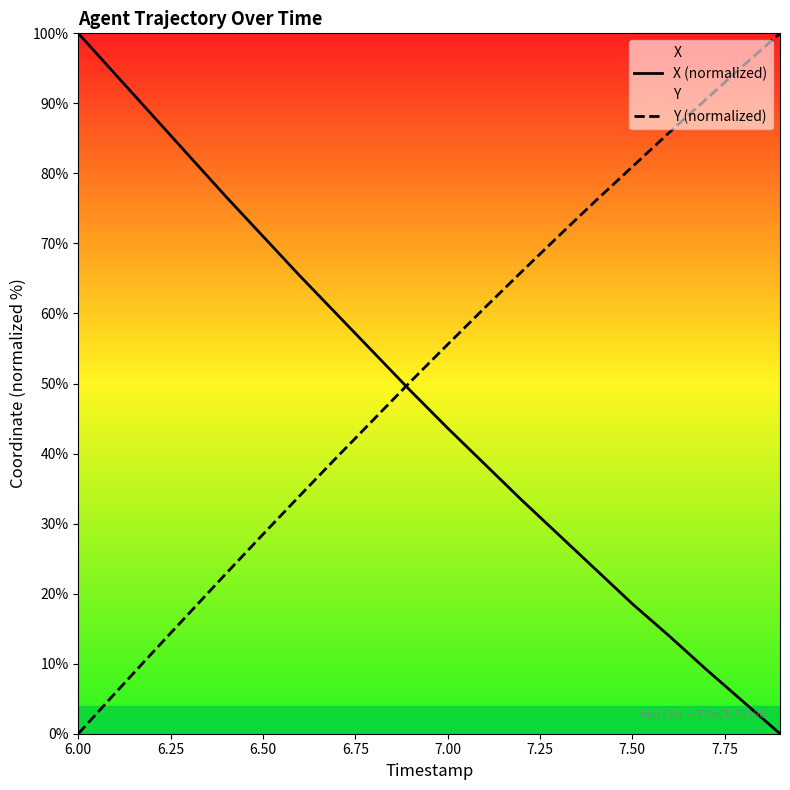

At which label does Y (normalized) reach its minimum?

6.00